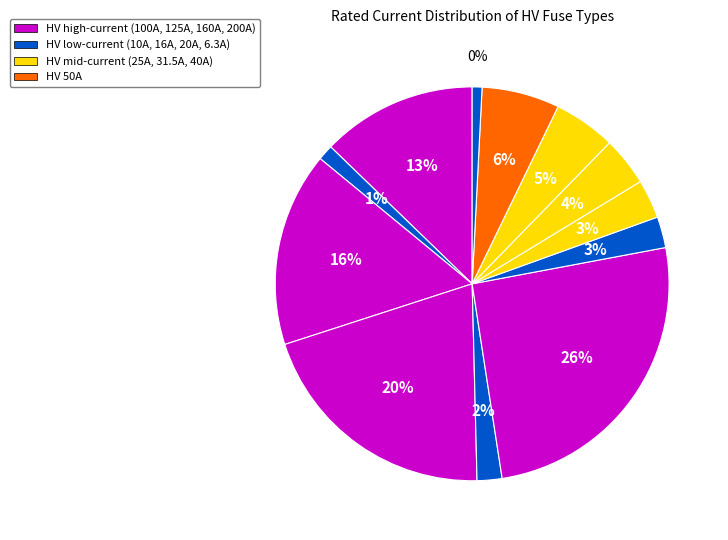

The HV 25A slice represents 17% of the pie. True or false?

False